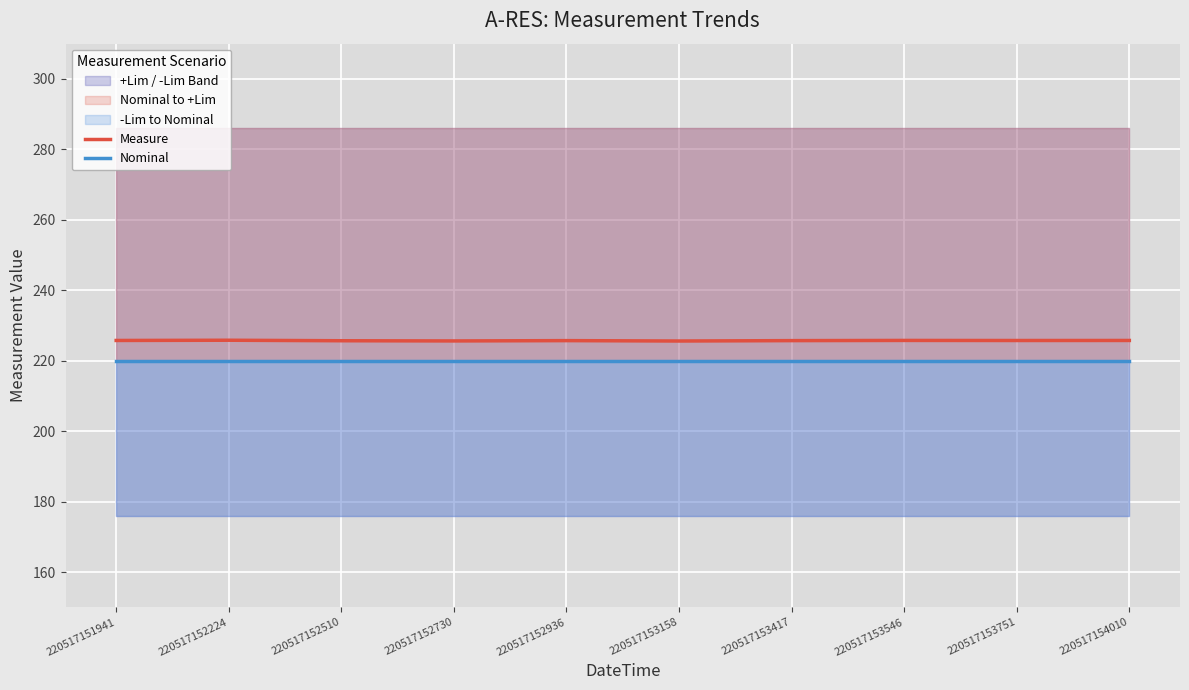

What is the spread (max minus min) of values at 220517153751?

5.7